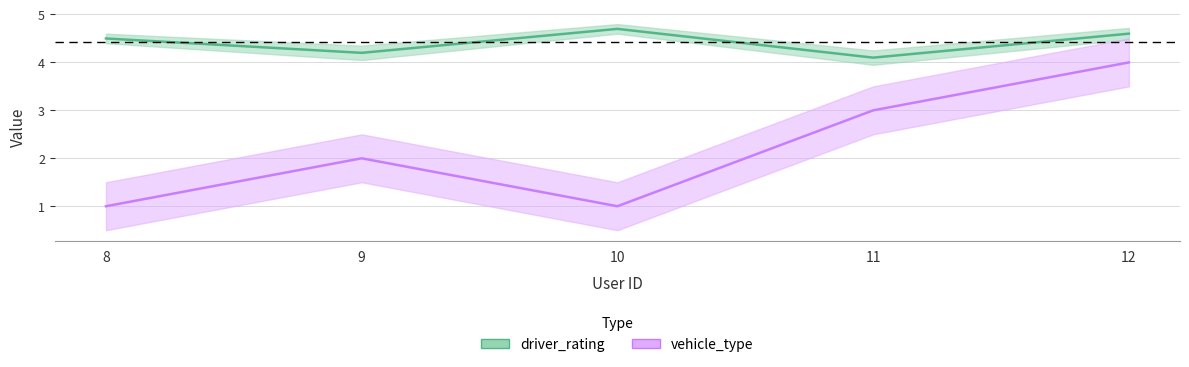

Which series changed the most between 9 and 10?

vehicle_type